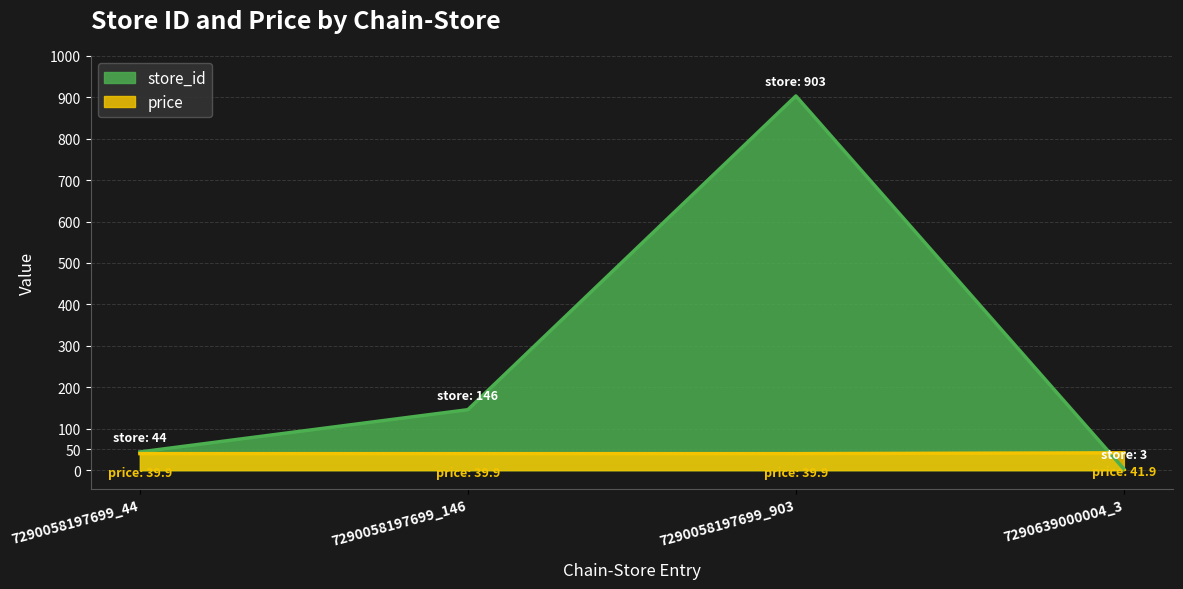

What is the total value across all series at 7290058197699_903?

942.9